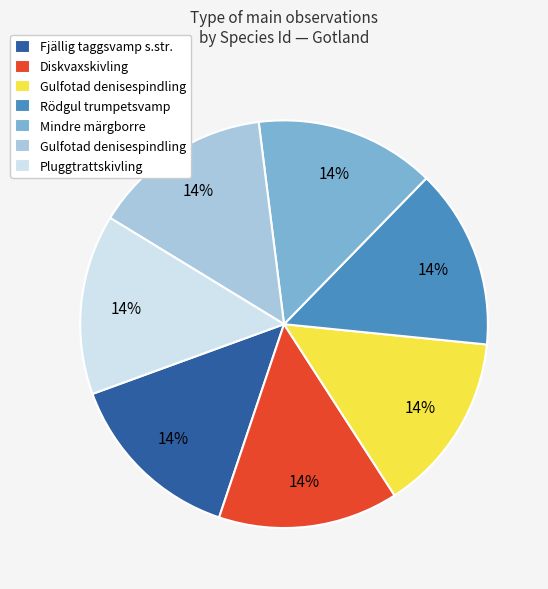

Does any single category account for the majority?

No